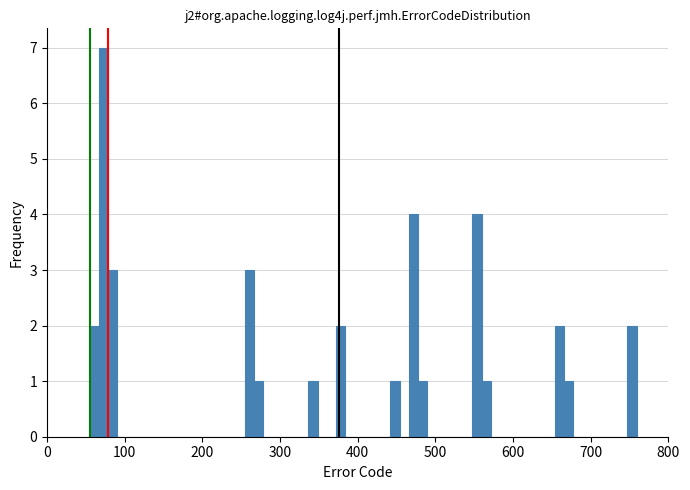

Read against the x-axis, roughly where is the centre of the tallest bar?

70